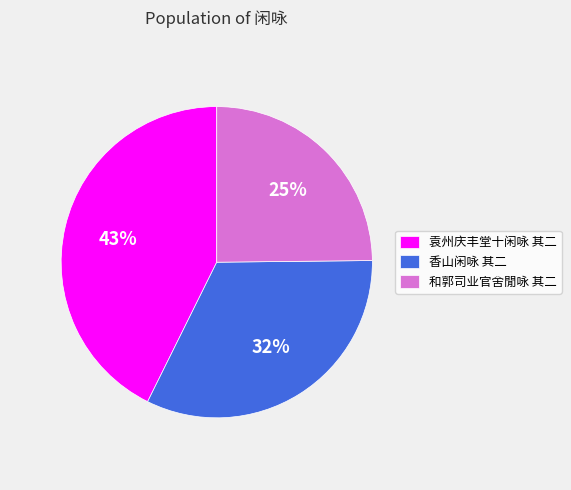

To the nearest percent, what is the difference between the largest and smallest slice percentages?

18%